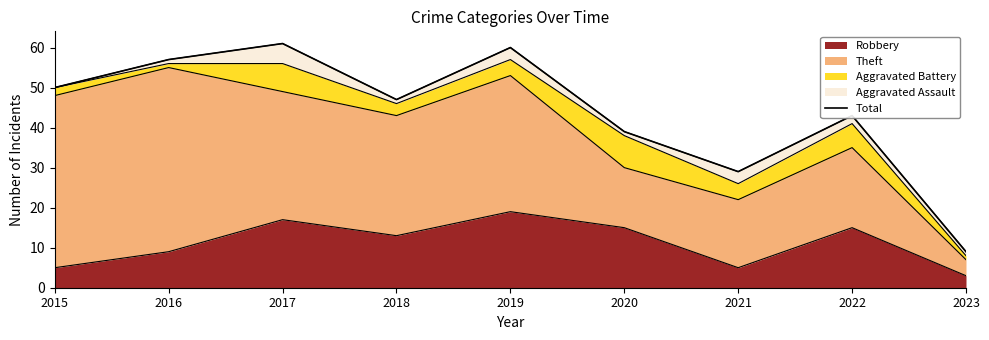

Reading left to right, list all the values displayed in this chart.

2015=50	2016=57	2017=61	2018=47	2019=60	2020=39	2021=29	2022=43	2023=9